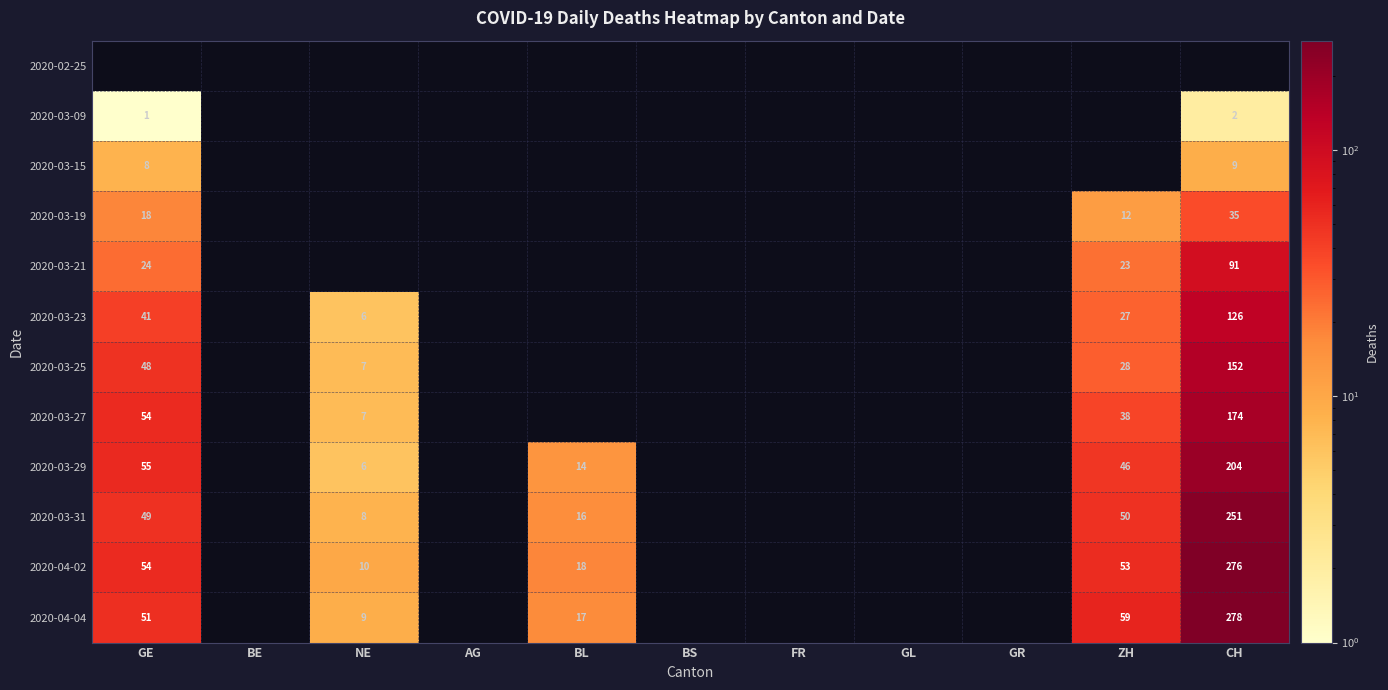

The 2020-04-04 series shows 5 at NE. True or false?

False